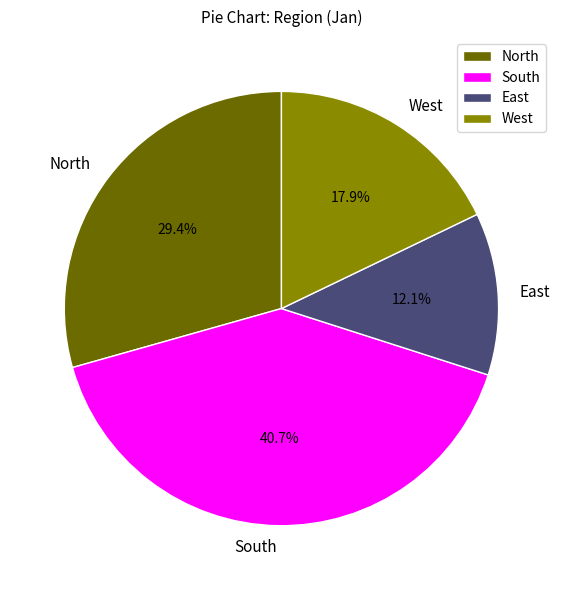

True or false: North accounts for 24% of the total.

False